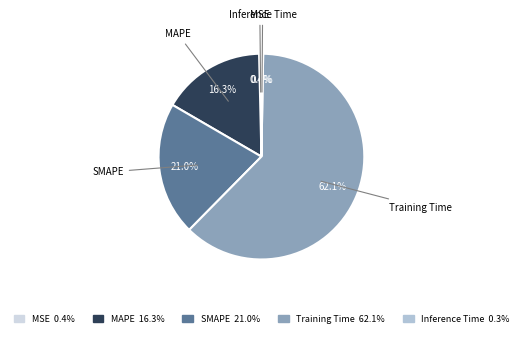

How many slices are in this pie chart?

5